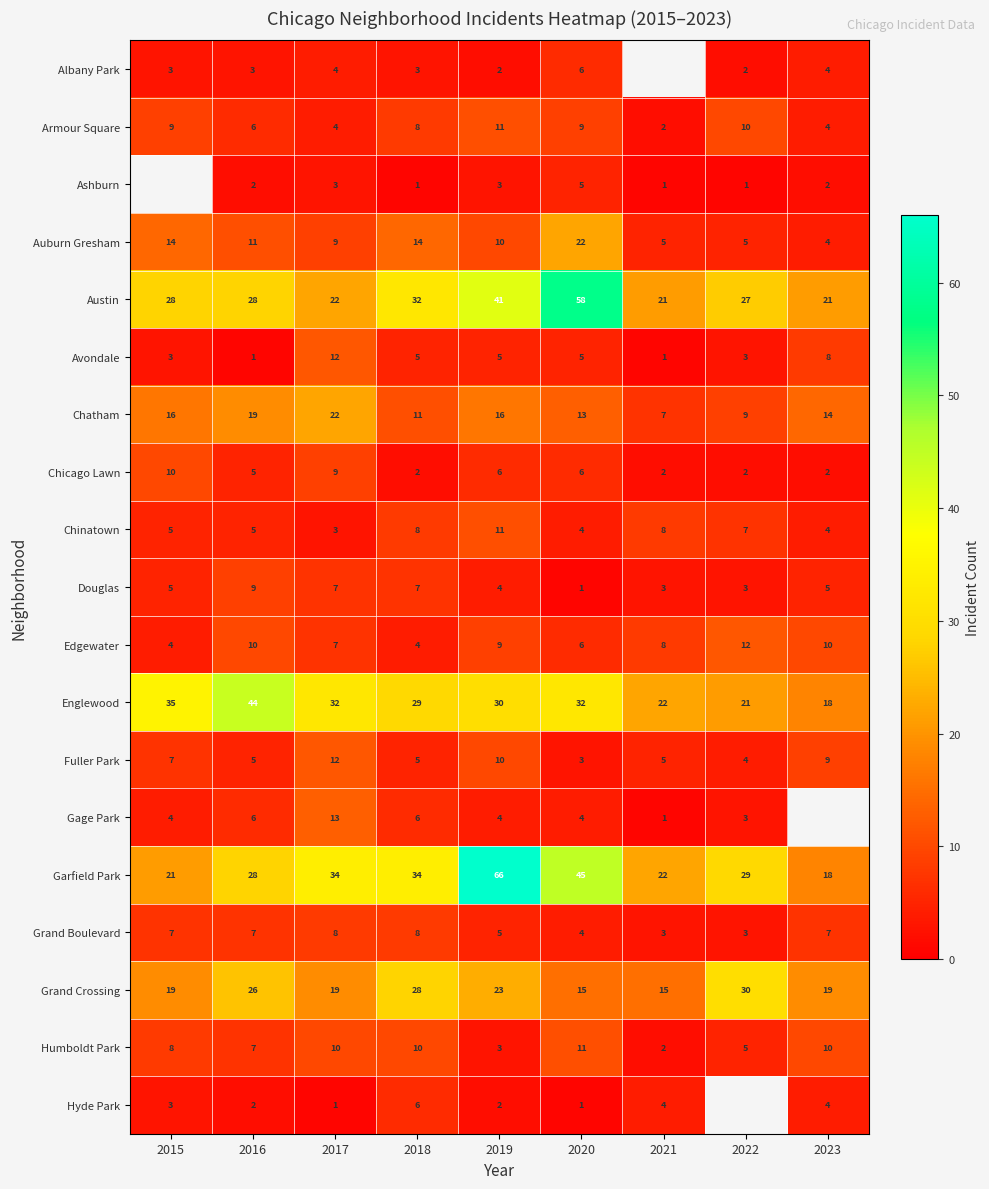

Which has a higher value, 2022 or 2018?

2018